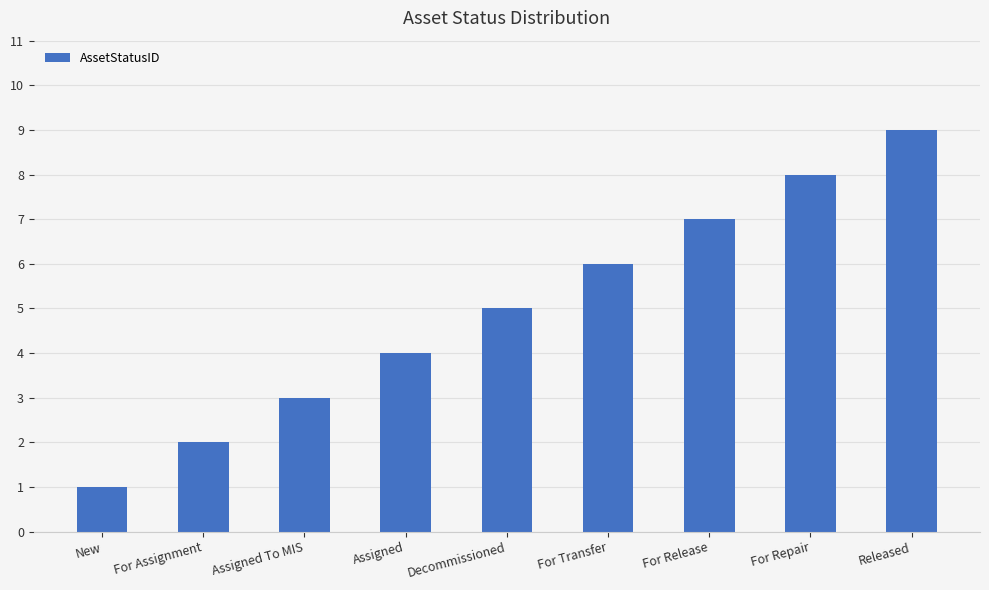

What is the ratio of the value at For Repair to the value at Assigned?

2.0